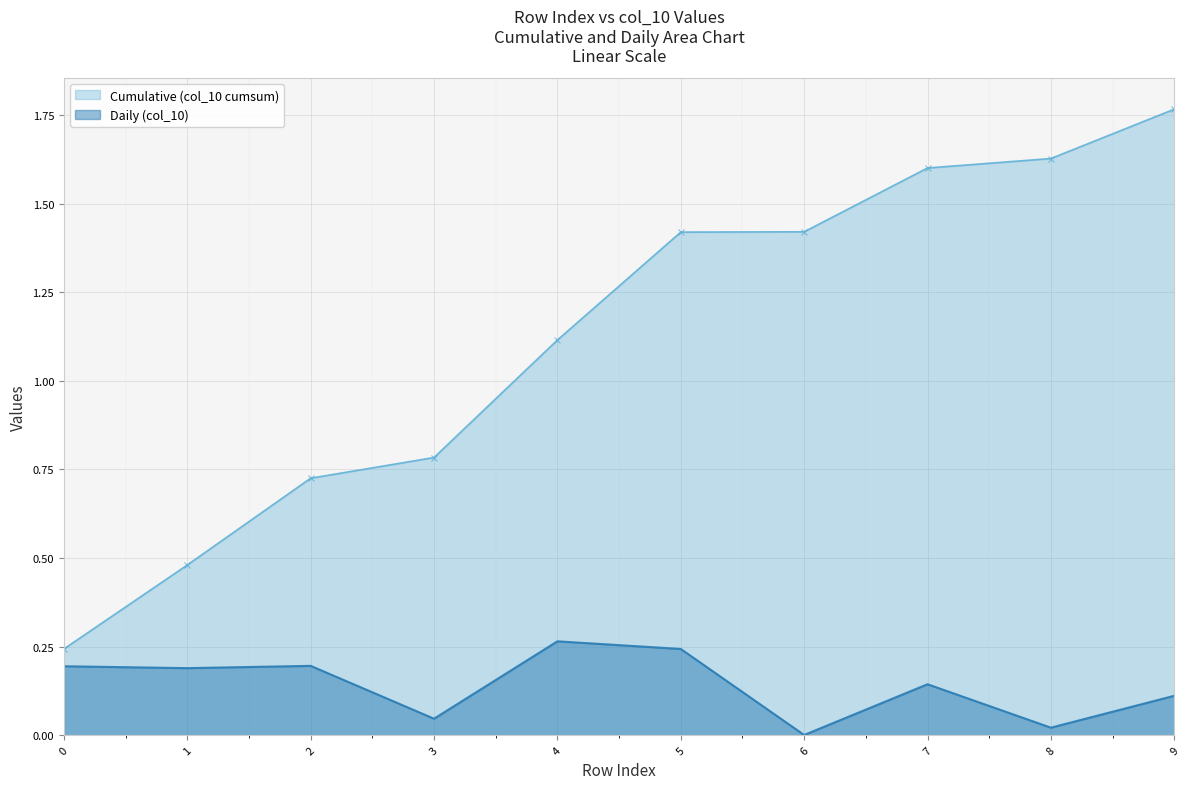

True or false: the data shows 0.2 at 1.

True